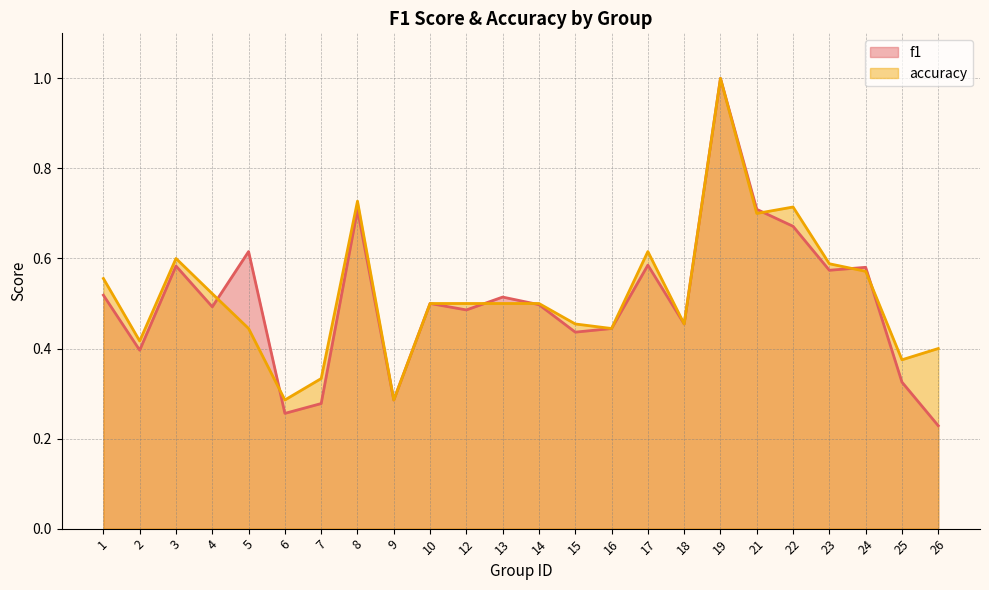

How many intersections are there between accuracy and f1?

7